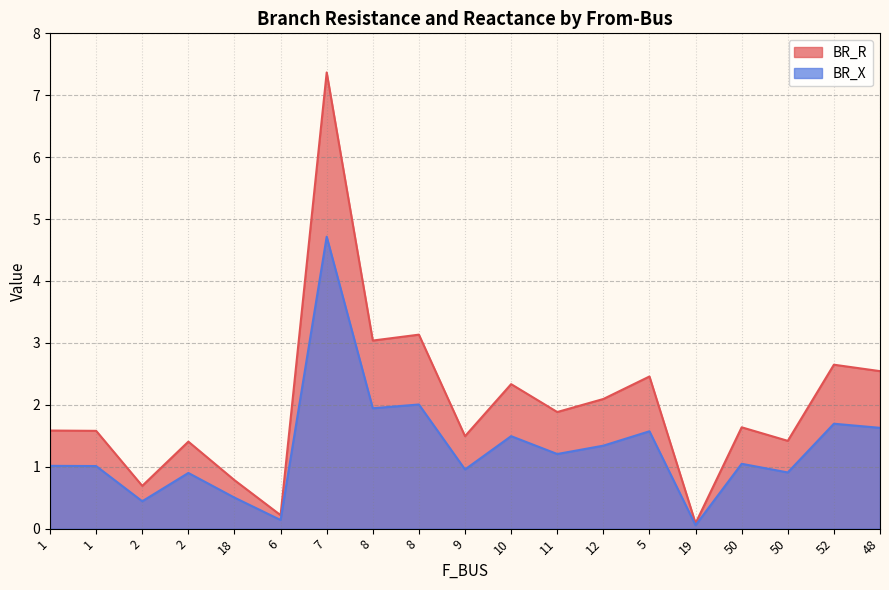

True or false: BR_X and BR_R cross at least once.

False